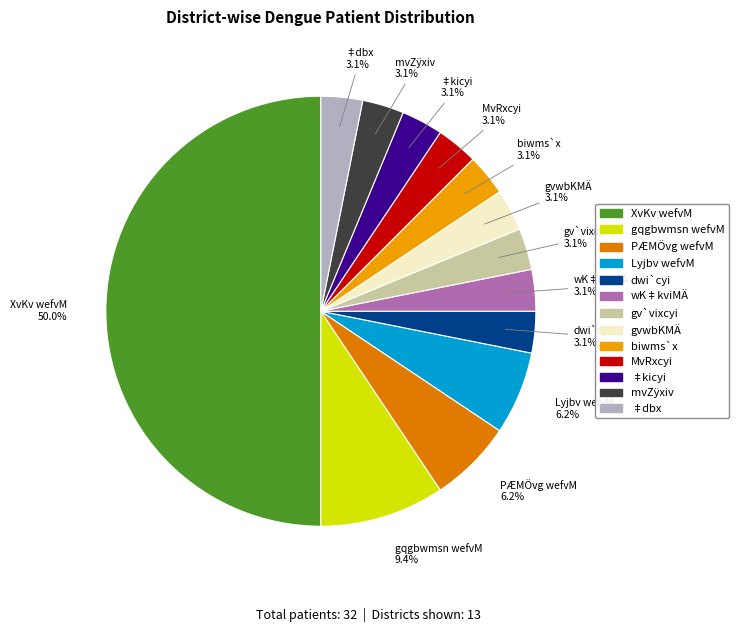

What portion of the pie excludes biwms`x?

96.9%